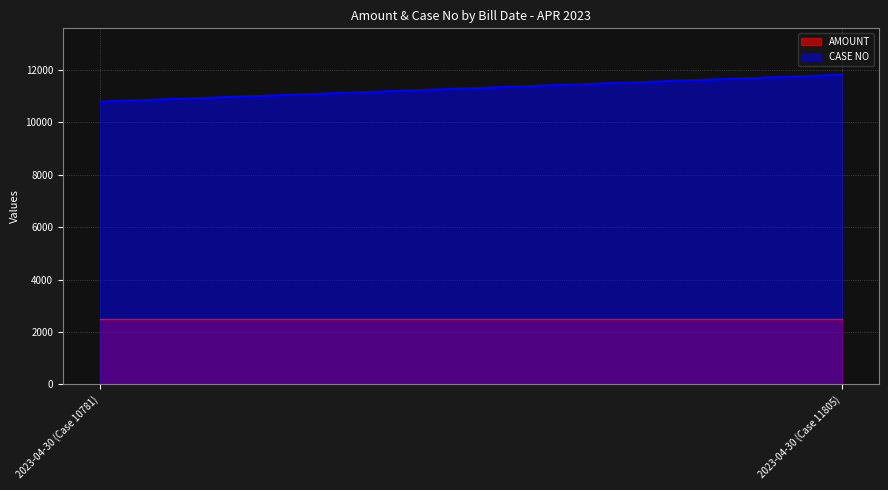

Count the number of data series in this chart.

2